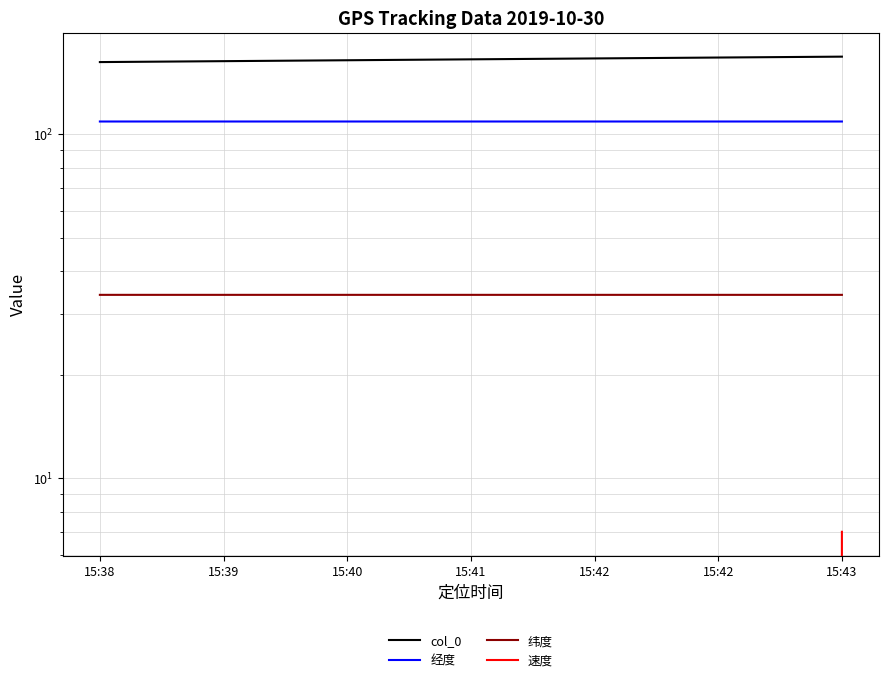

At which category does 纬度 reach its first local valley?

15:39